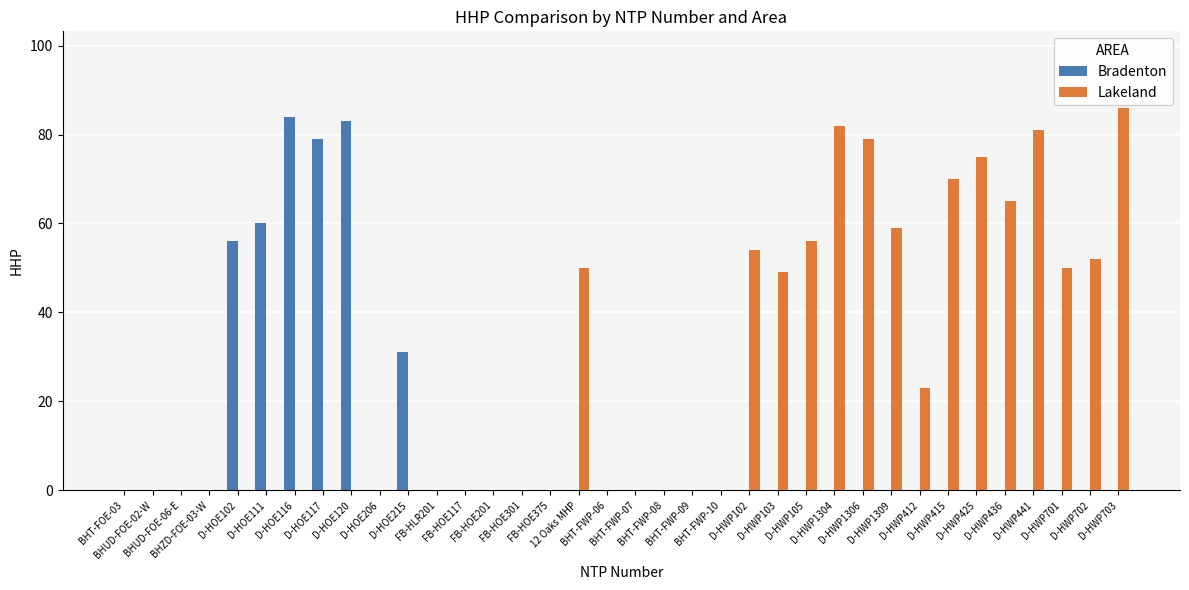

Reading left to right, transcribe all the data shown in this chart.

Bradenton: 0	0	0	0	56	60	84	79	83	0	31	0	0	0	0	0	0	0	0	0	0	0	0	0	0	0	0	0	0	0	0	0	0	0	0	0
Lakeland: 0	0	0	0	0	0	0	0	0	0	0	0	0	0	0	0	50	0	0	0	0	0	54	49	56	82	79	59	23	70	75	65	81	50	52	86